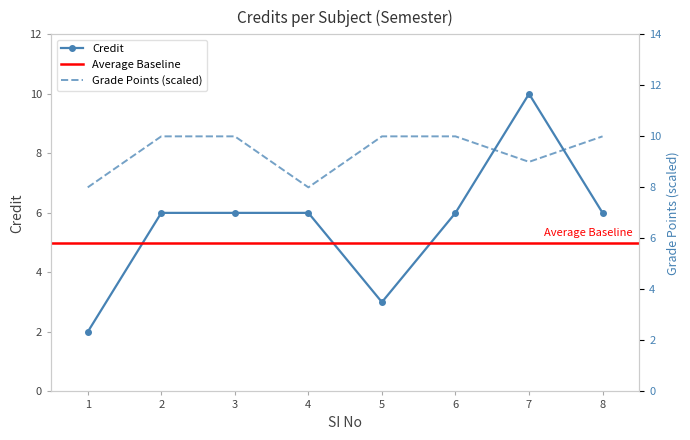

What is the value of the 1st point from the left?

2